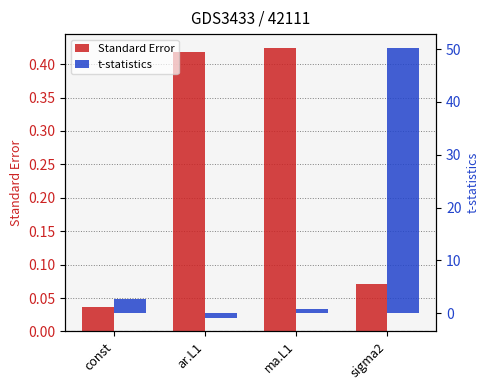

Does the chart contain any negative values?

Yes